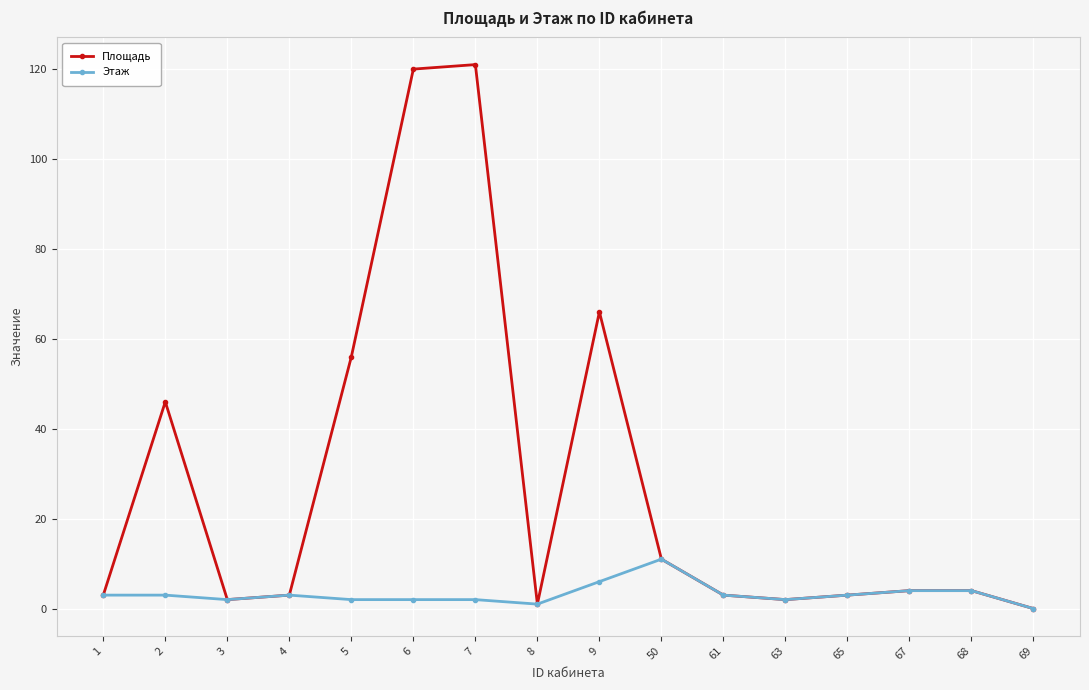

What is the maximum value for Этаж?

11